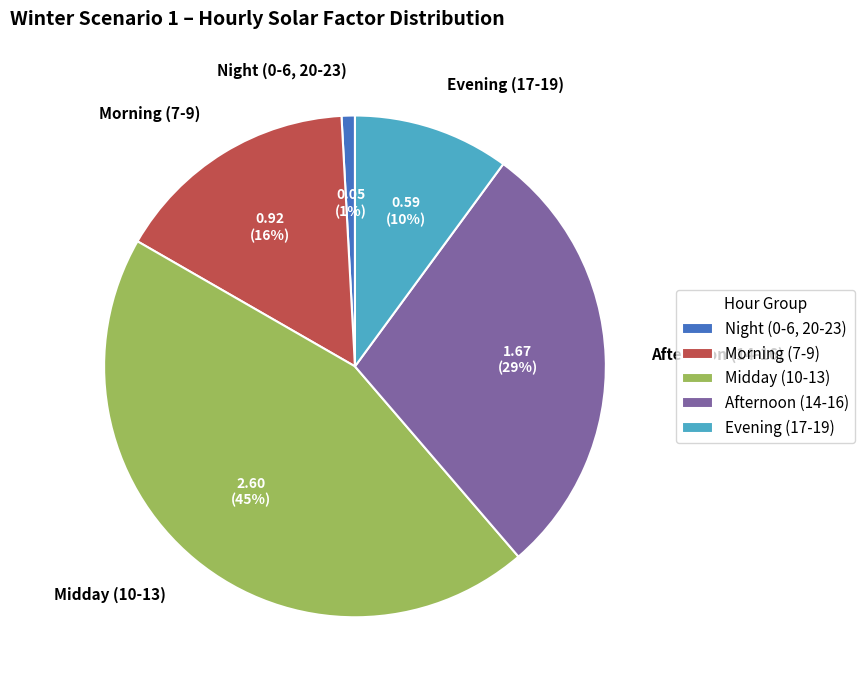

Is there any slice that represents more than half of the pie?

No